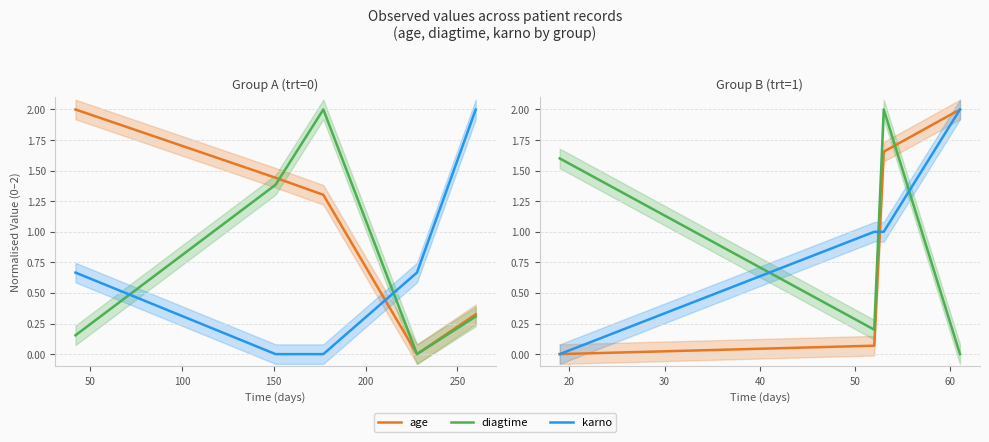

Rank the series by their average value, from lowest to highest.

age, diagtime, karno